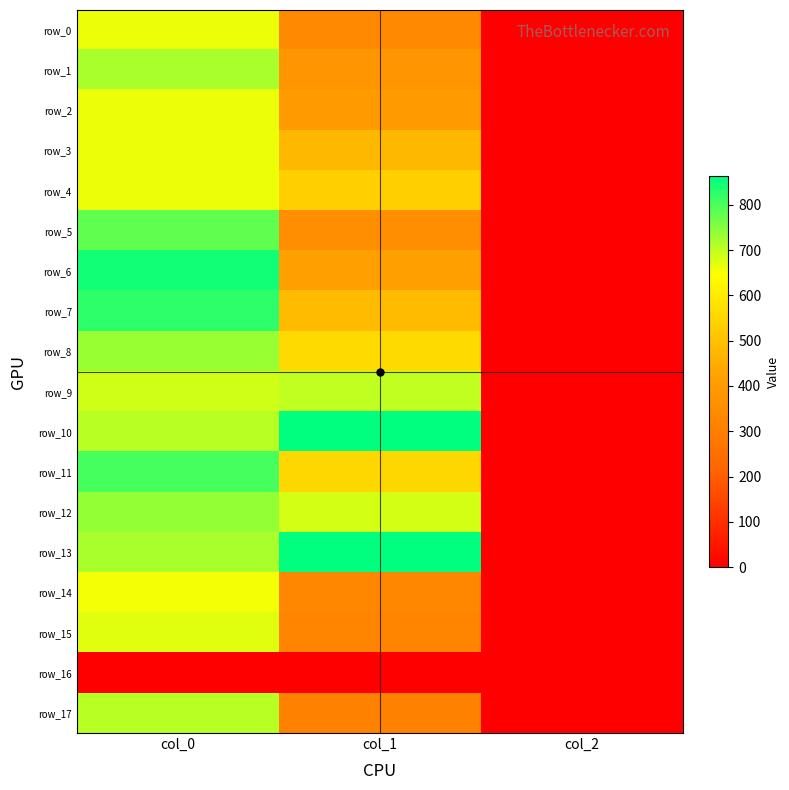

At col_1, list the series in order from largest to smallest.

row_13, row_10, row_9, row_12, row_8, row_11, row_4, row_7, row_3, row_6, row_2, row_1, row_5, row_0, row_14, row_15, row_17, row_16